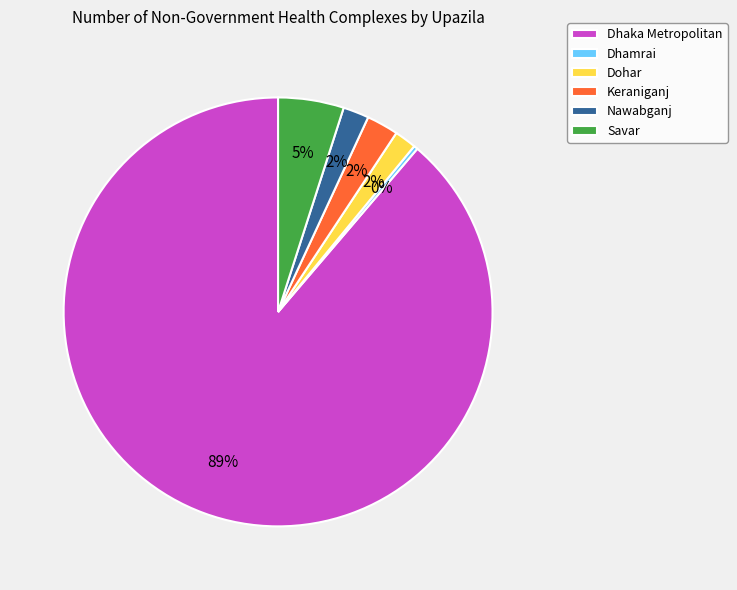

True or false: Keraniganj accounts for 8% of the total.

False